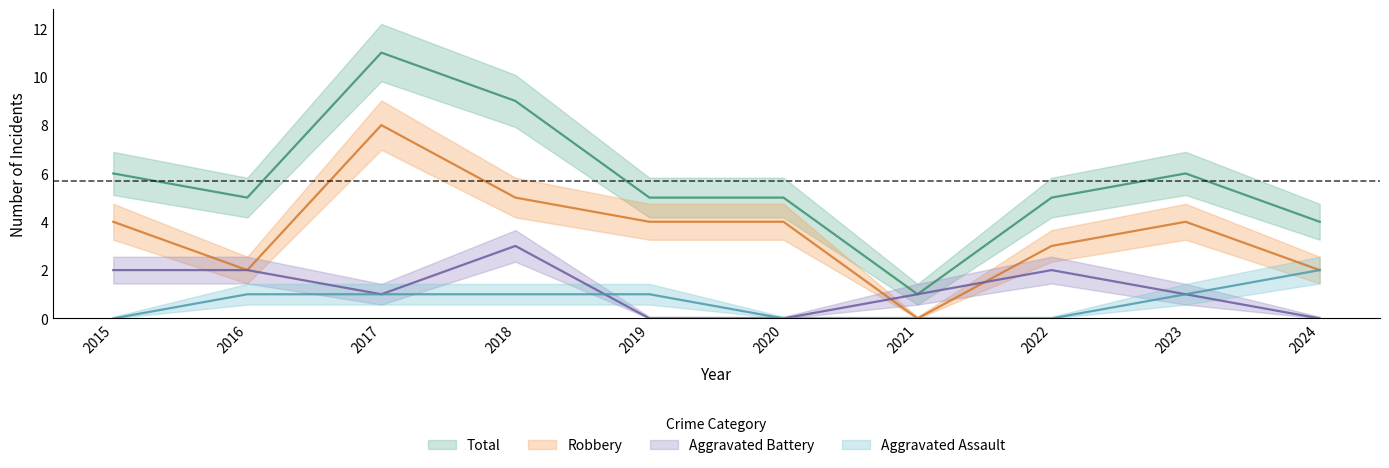

Which series changed the most between 2016 and 2019?

Aggravated Battery